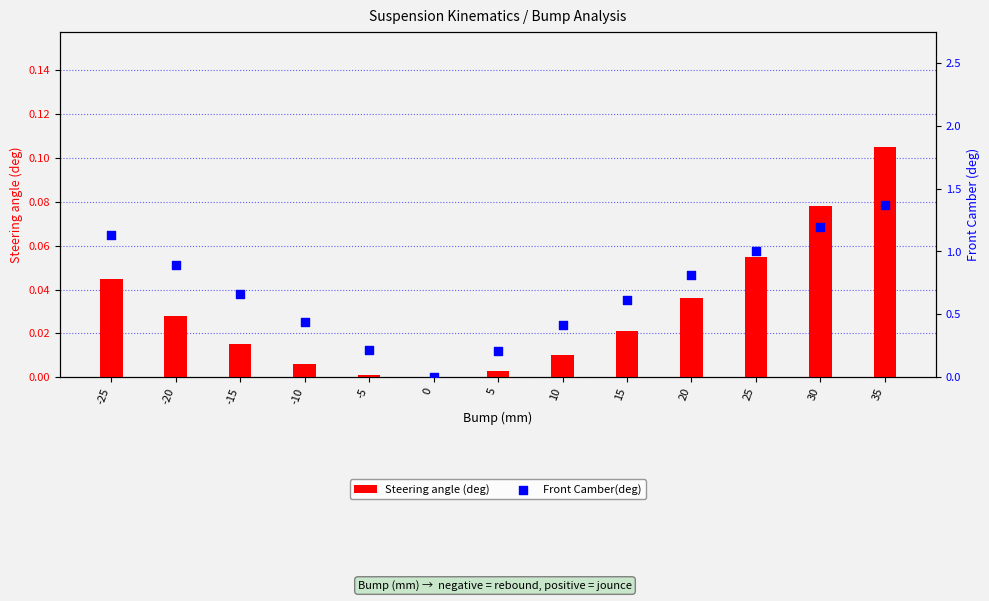

Which series reaches the minimum Y coordinate?

Steering angle (deg)